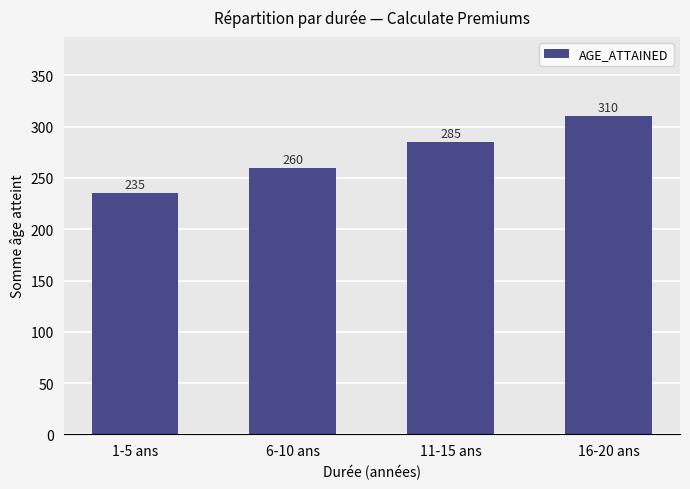

Are the bars horizontal?

No